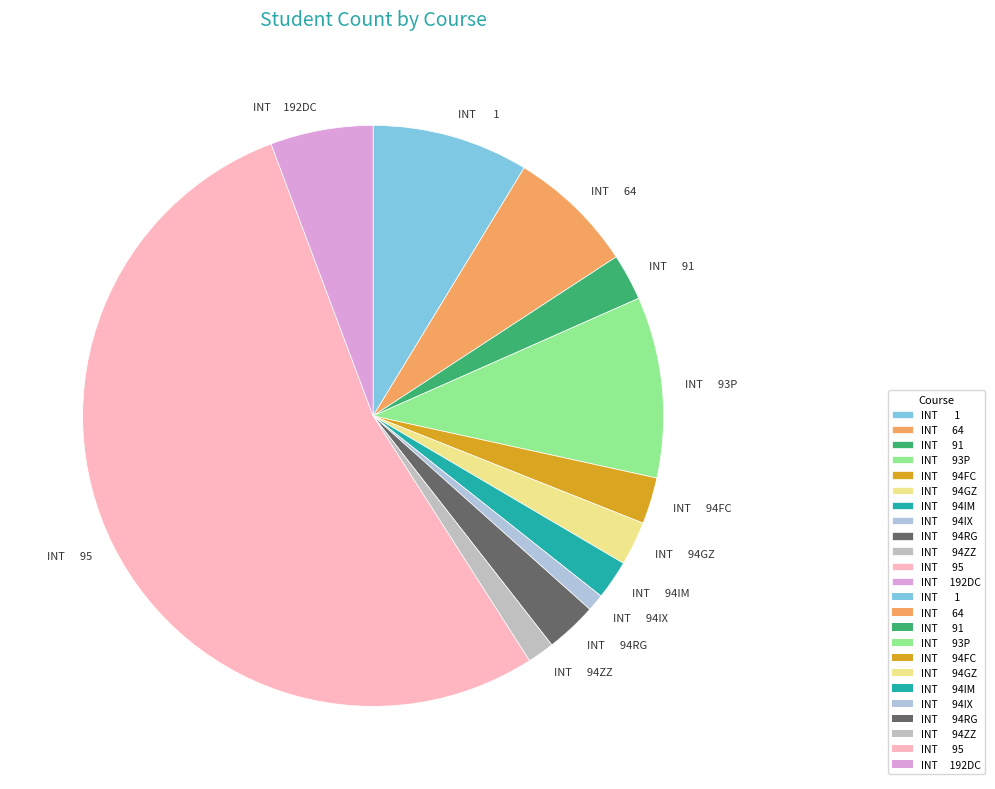

Which slice is the smallest?

INT 94IX